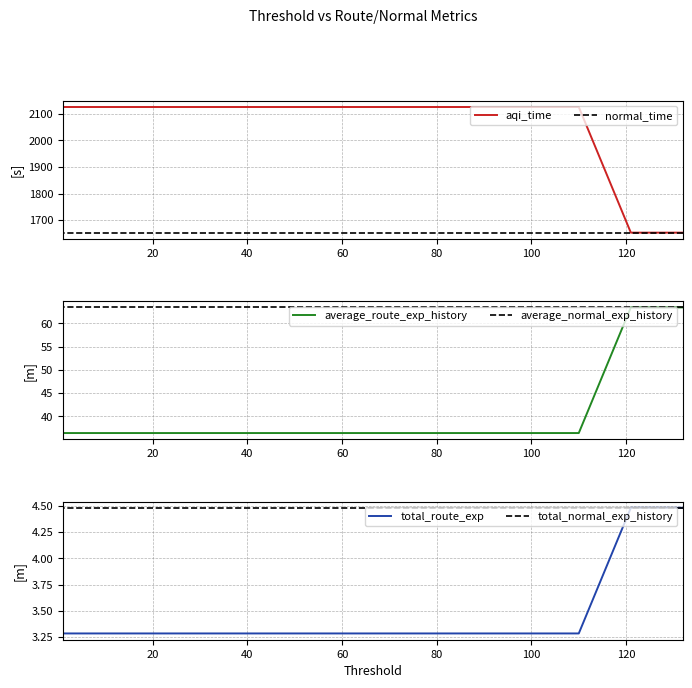

Does the chart display data point markers on the line(s)?

No